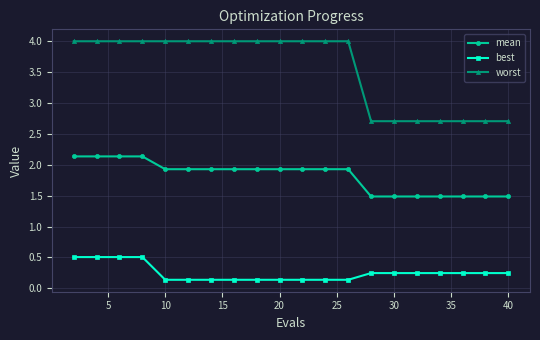

How many best values are between 0 and 1?

20